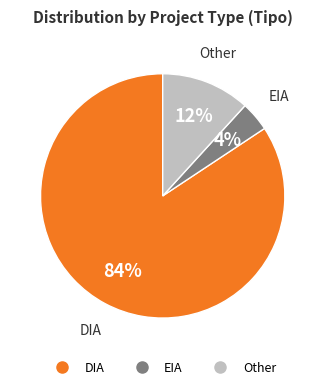

To the nearest percent, what is the average slice percentage?

33%